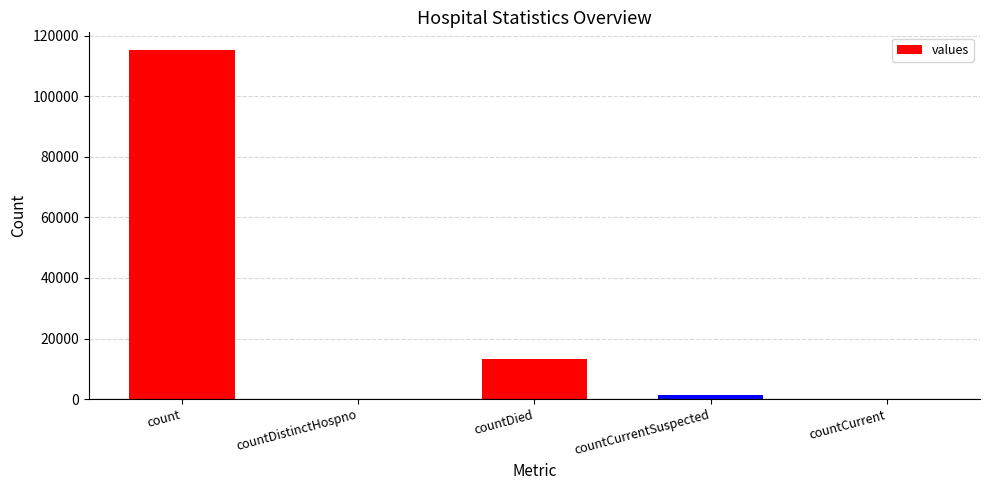

How many series are shown in this chart?

1